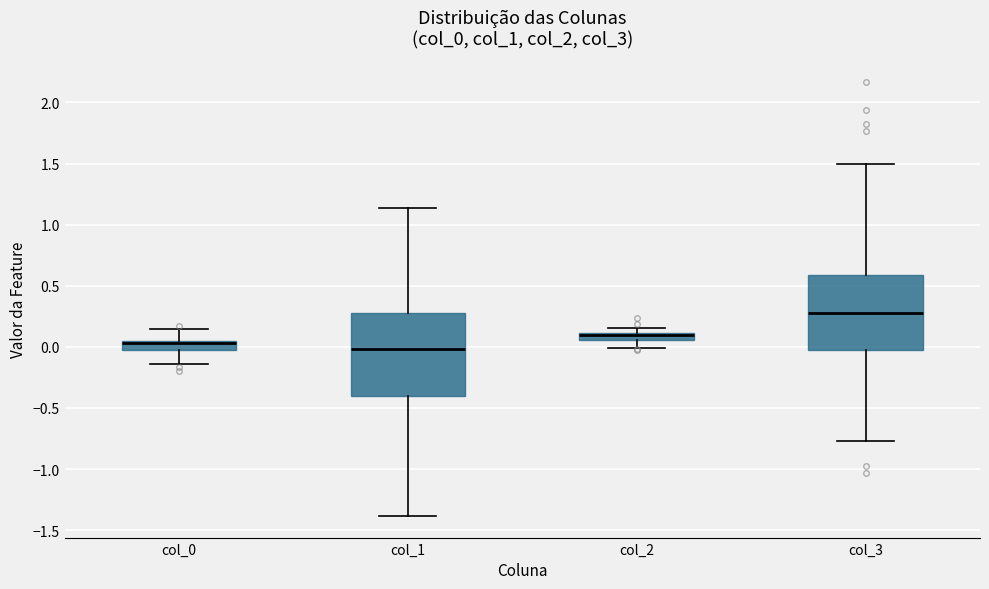

Where is the upper edge of the box for col_1 on the y-axis? The values are not printed on the chart, so give them approximately, as read against the axis.

0.30